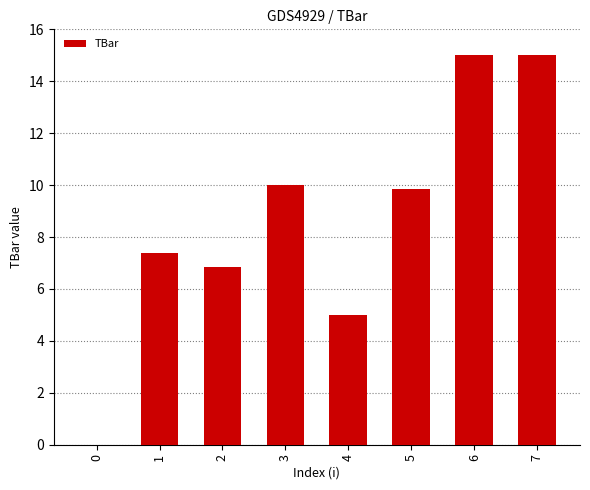

What is the maximum value shown in the chart?

15.0